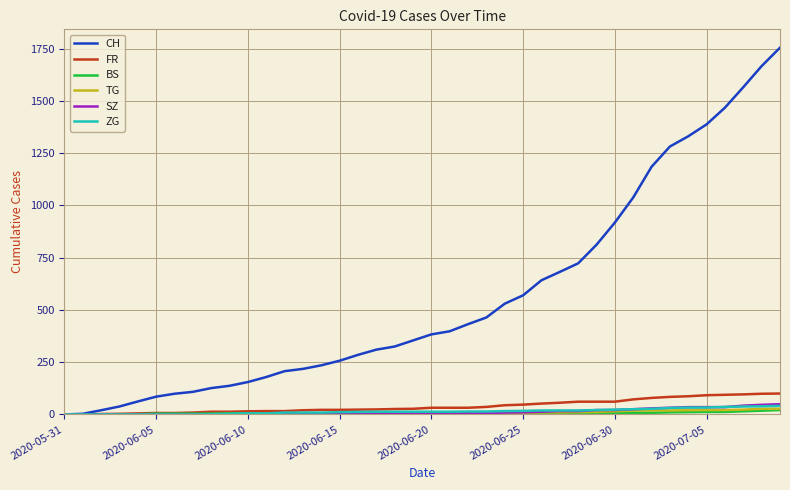

Which series has the largest total across all categories?

CH